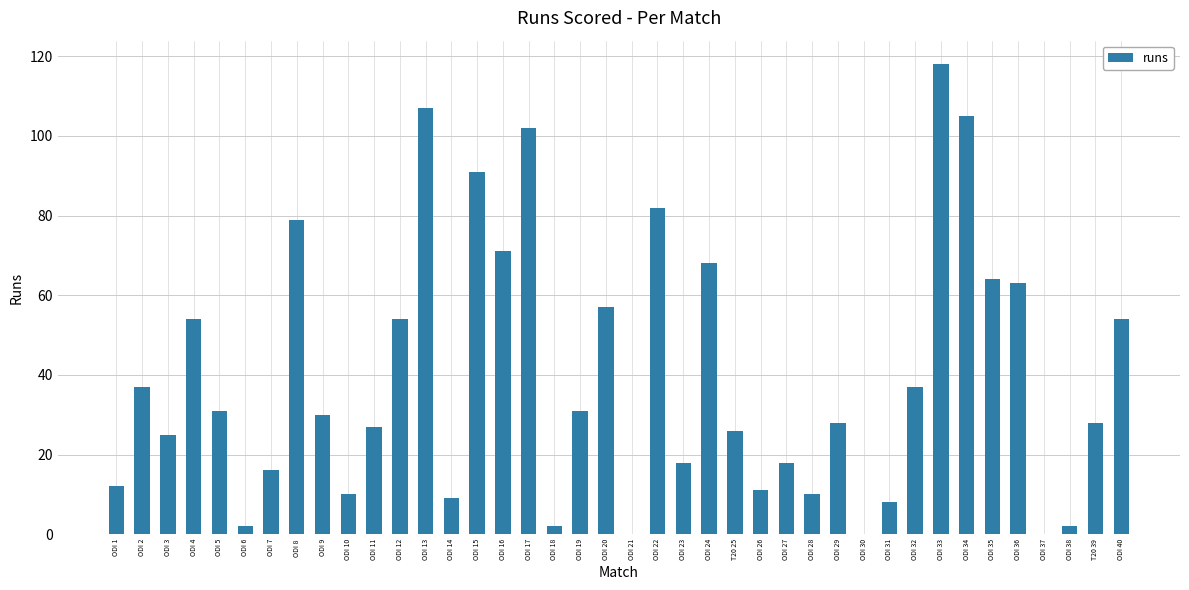

True or false: the data shows 13 at ODI 19.

False